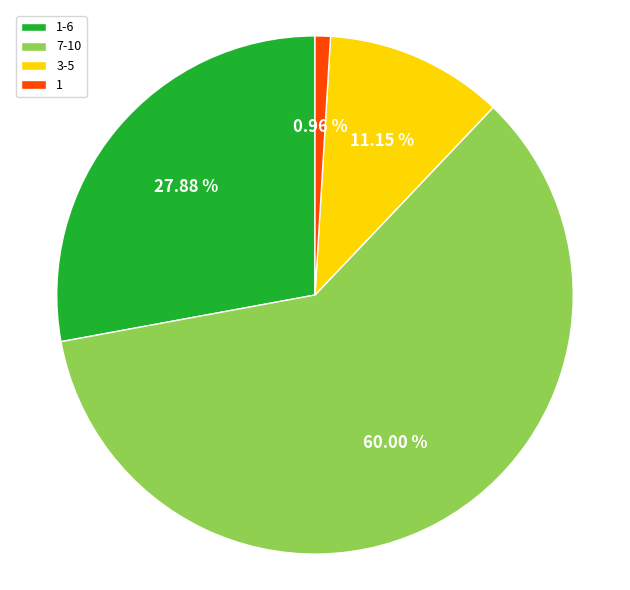

To the nearest percent, what is the difference between the largest and smallest slice percentages?

59%